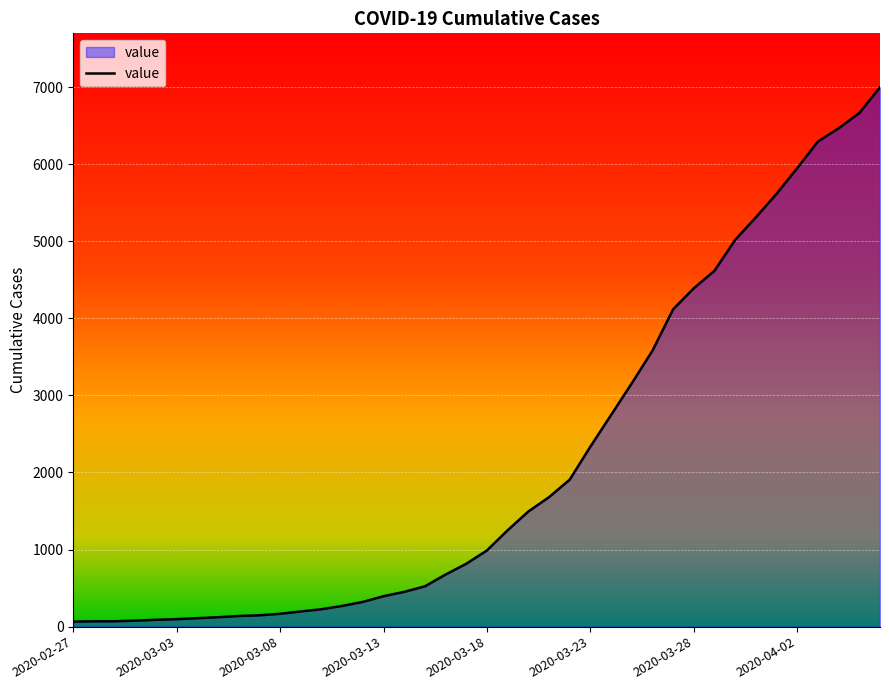

What is the difference between the maximum and minimum values?

6931